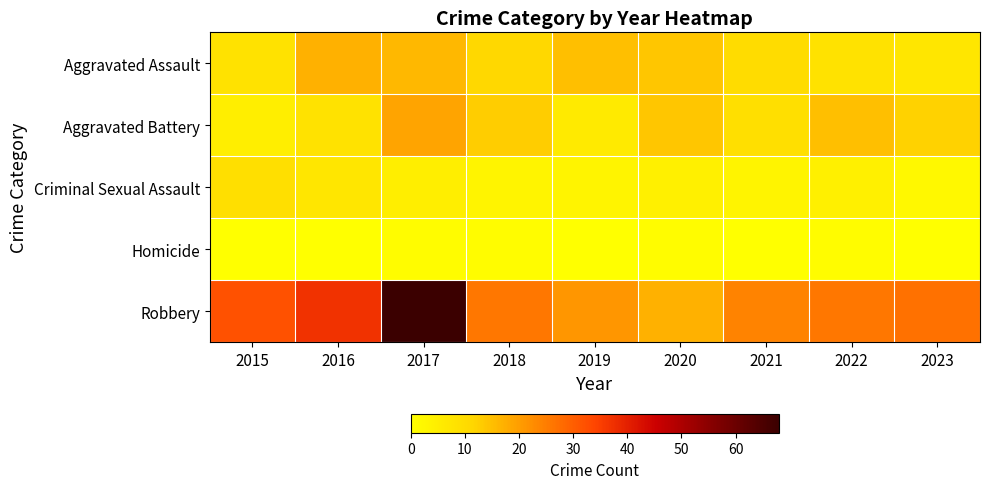

At which category is the sum across all series the highest?

2017